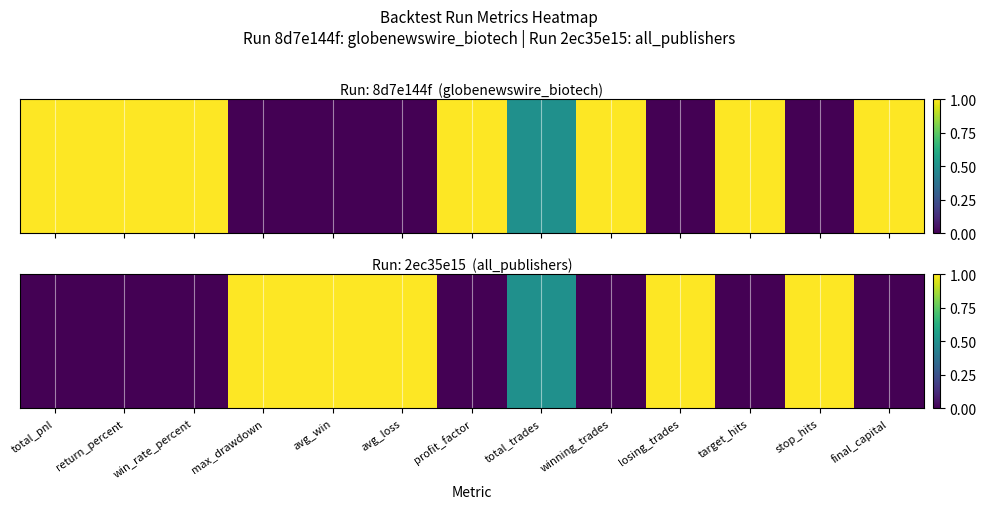

Where is the data nearest to the value 0?

total_pnl